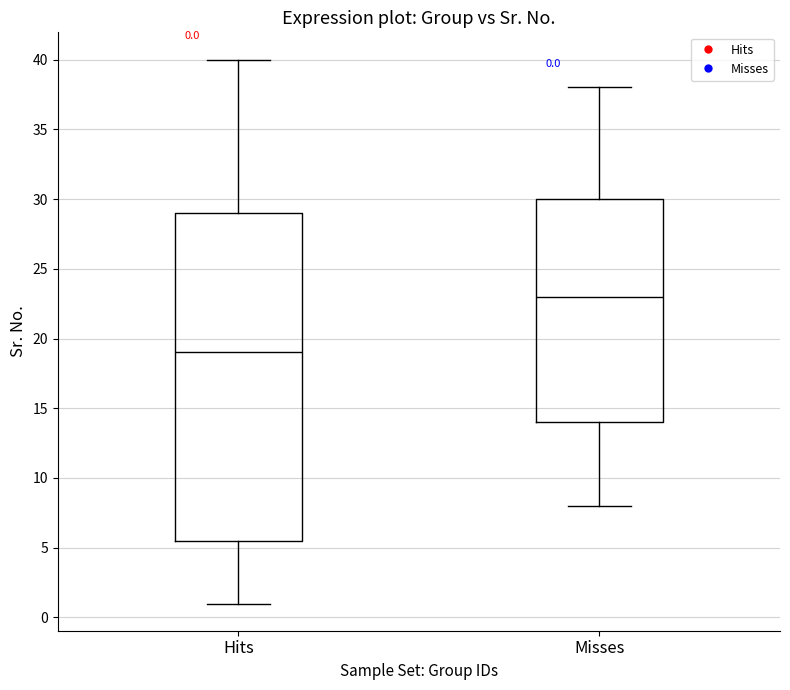

Which box's median line is the lowest?

Hits